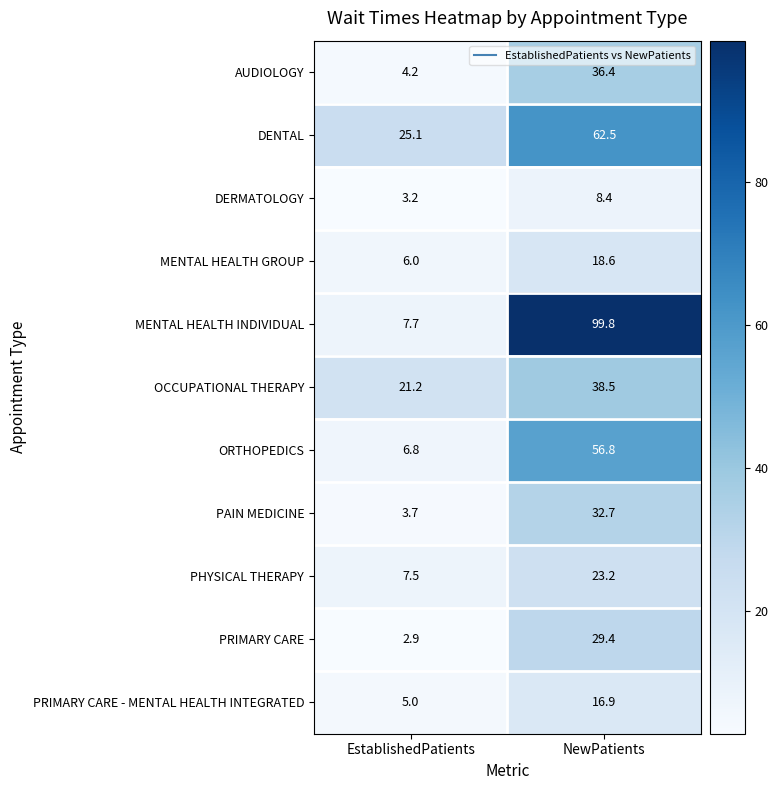

Reading left to right, extract all data points from this chart.

AUDIOLOGY: EstablishedPatients=4.2	NewPatients=36.4
DENTAL: EstablishedPatients=25.1	NewPatients=62.5
DERMATOLOGY: EstablishedPatients=3.2	NewPatients=8.4
MENTAL HEALTH GROUP: EstablishedPatients=6.0	NewPatients=18.6
MENTAL HEALTH INDIVIDUAL: EstablishedPatients=7.7	NewPatients=99.8
OCCUPATIONAL THERAPY: EstablishedPatients=21.2	NewPatients=38.5
ORTHOPEDICS: EstablishedPatients=6.8	NewPatients=56.8
PAIN MEDICINE: EstablishedPatients=3.7	NewPatients=32.7
PHYSICAL THERAPY: EstablishedPatients=7.5	NewPatients=23.2
PRIMARY CARE: EstablishedPatients=2.9	NewPatients=29.4
PRIMARY CARE - MENTAL HEALTH INTEGRATED: EstablishedPatients=5.0	NewPatients=16.9